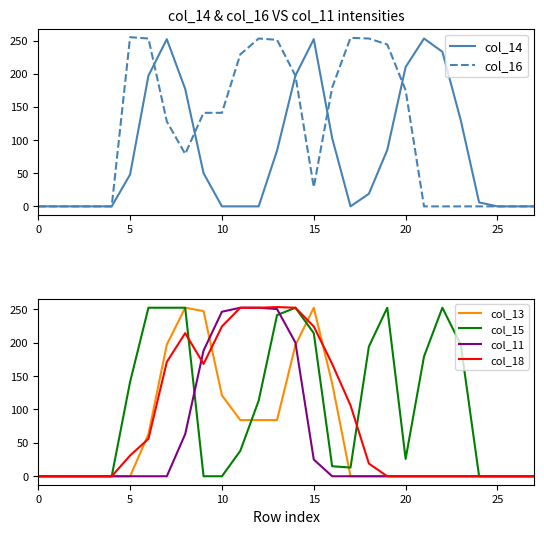

What is the maximum value for col_14?

253